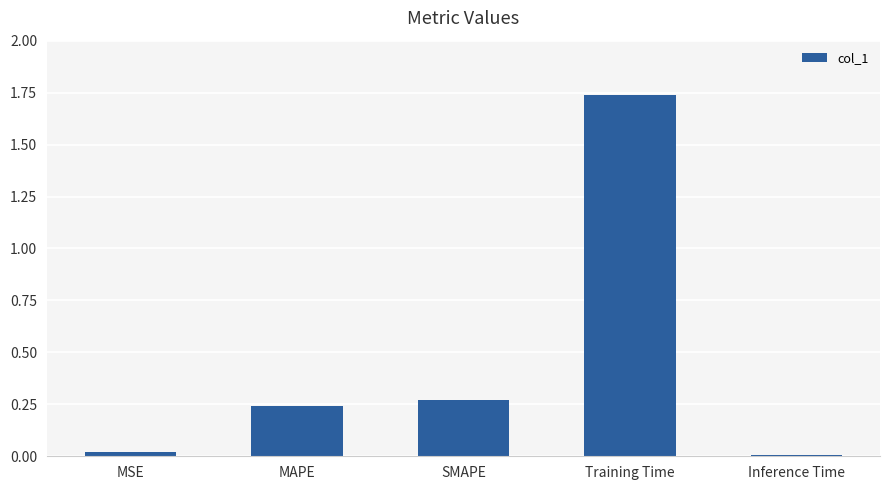

What is the sum of all values?

2.3